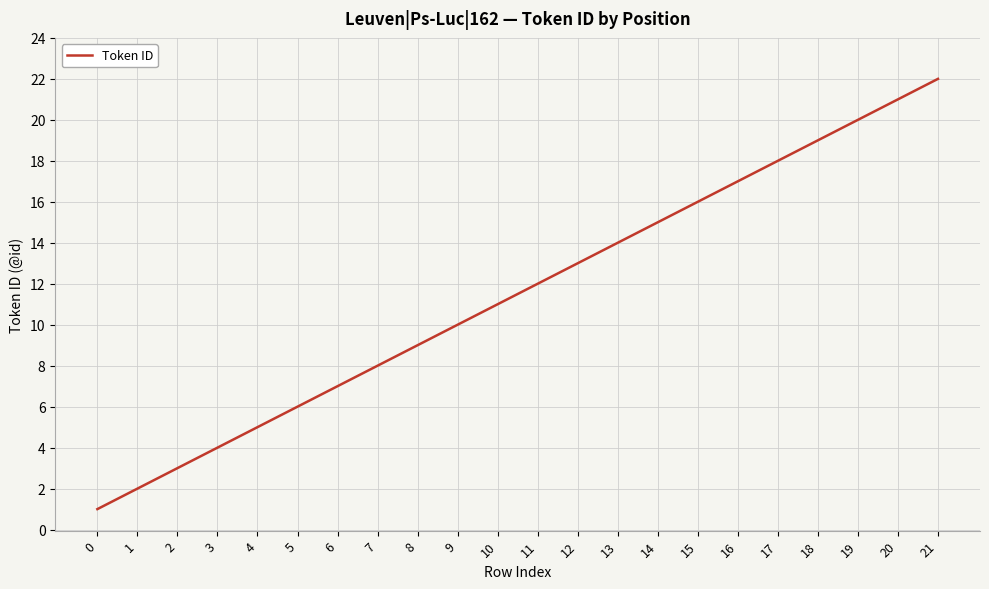

How many series are shown in this chart?

1